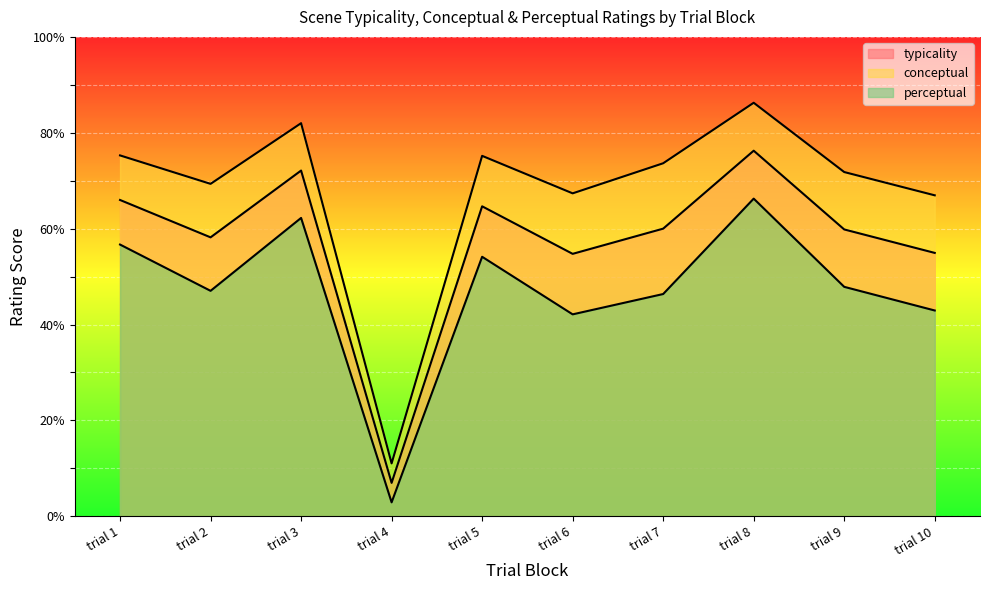

What is the difference between the maximum and second lowest values in the conceptual series?

19.3